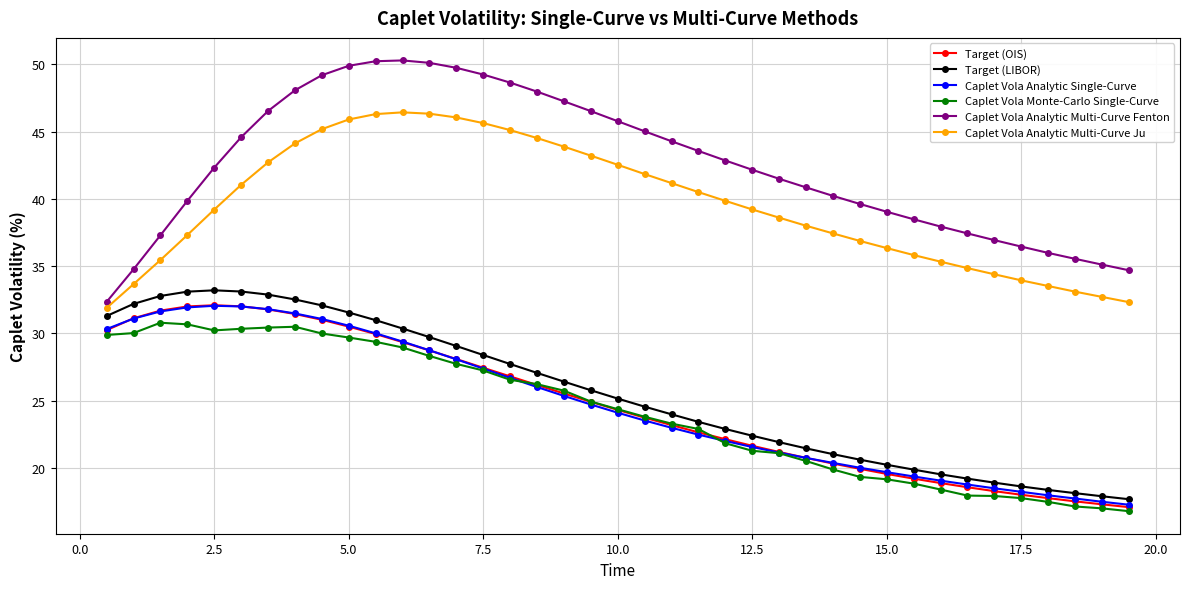

Which series has the largest total across all categories?

Caplet Vola Analytic Multi-Curve Fenton